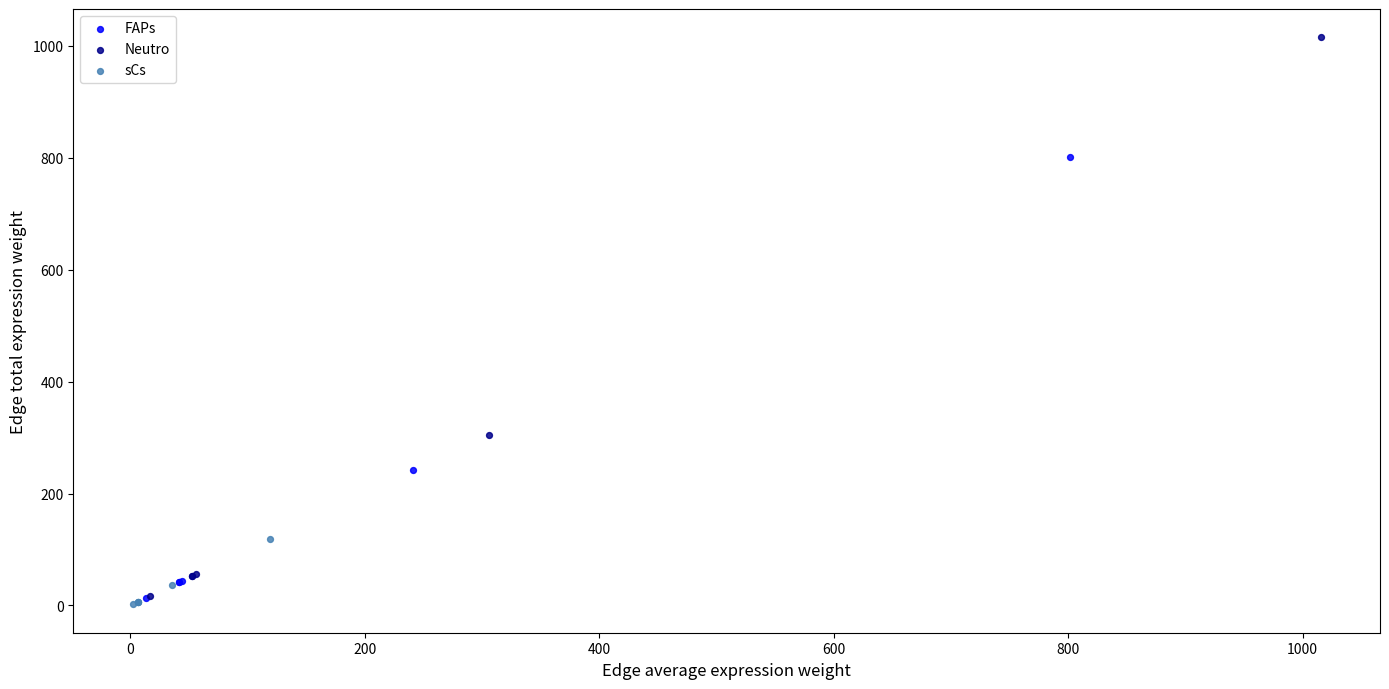

Which series contains the highest Y value?

Neutro